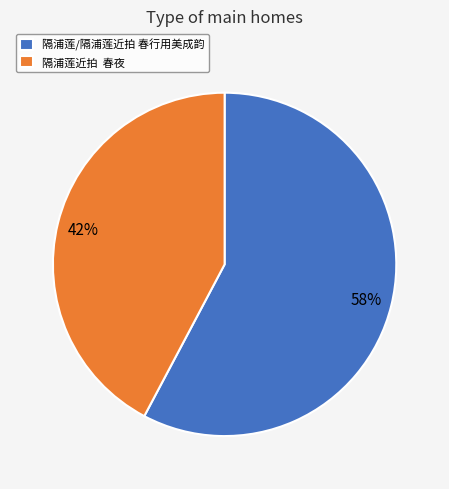

To the nearest percent, what is the combined percentage of 隔浦莲/隔浦莲近拍 春行用美成韵 and 隔浦莲近拍 春夜?

100%